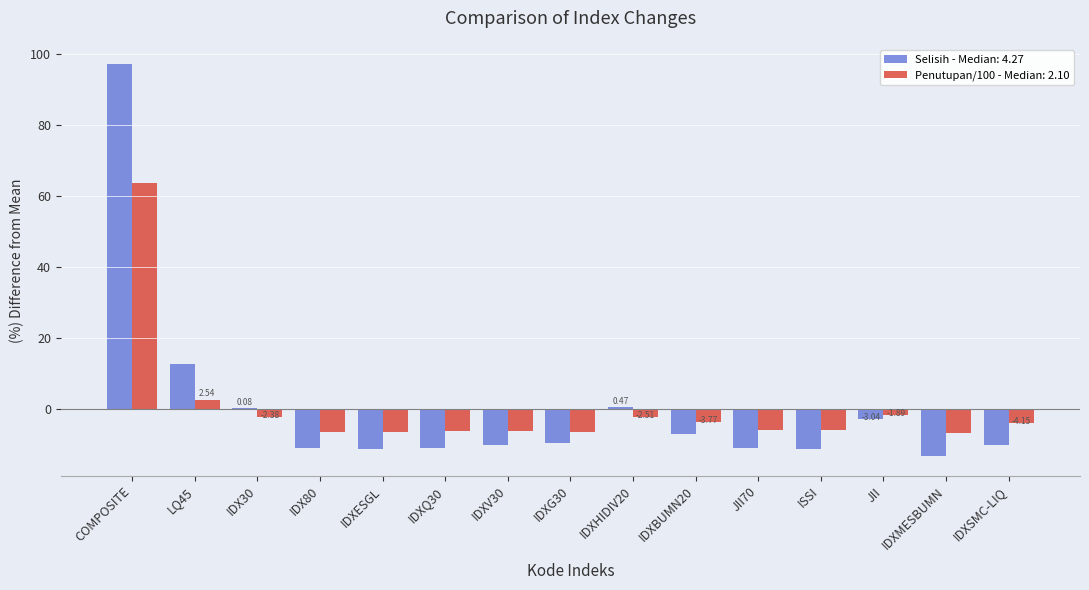

Which category has the highest value in the Selisih - Median: 4.27 series?

COMPOSITE